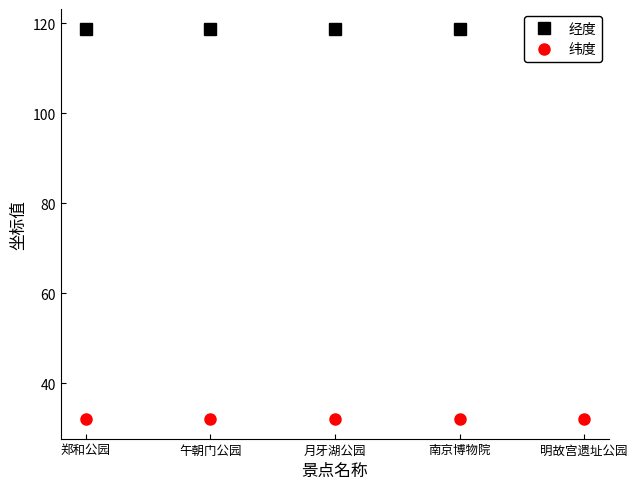

Which has a higher value, 明故宫遗址公园 or 郑和公园?

郑和公园